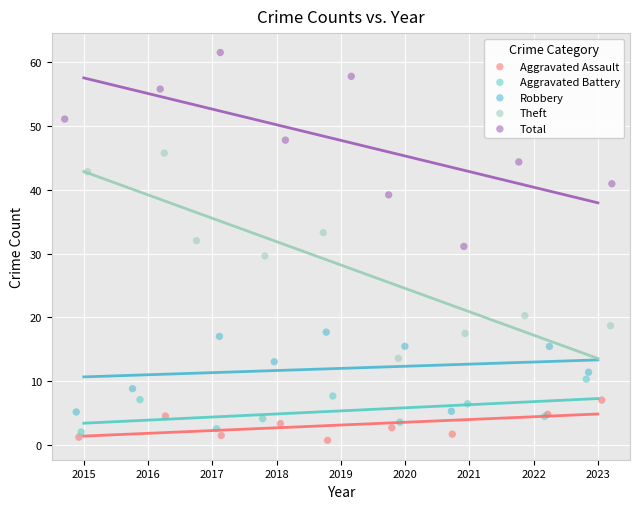

What are all the series names shown in the legend?

Aggravated Assault, Aggravated Battery, Robbery, Theft, Total